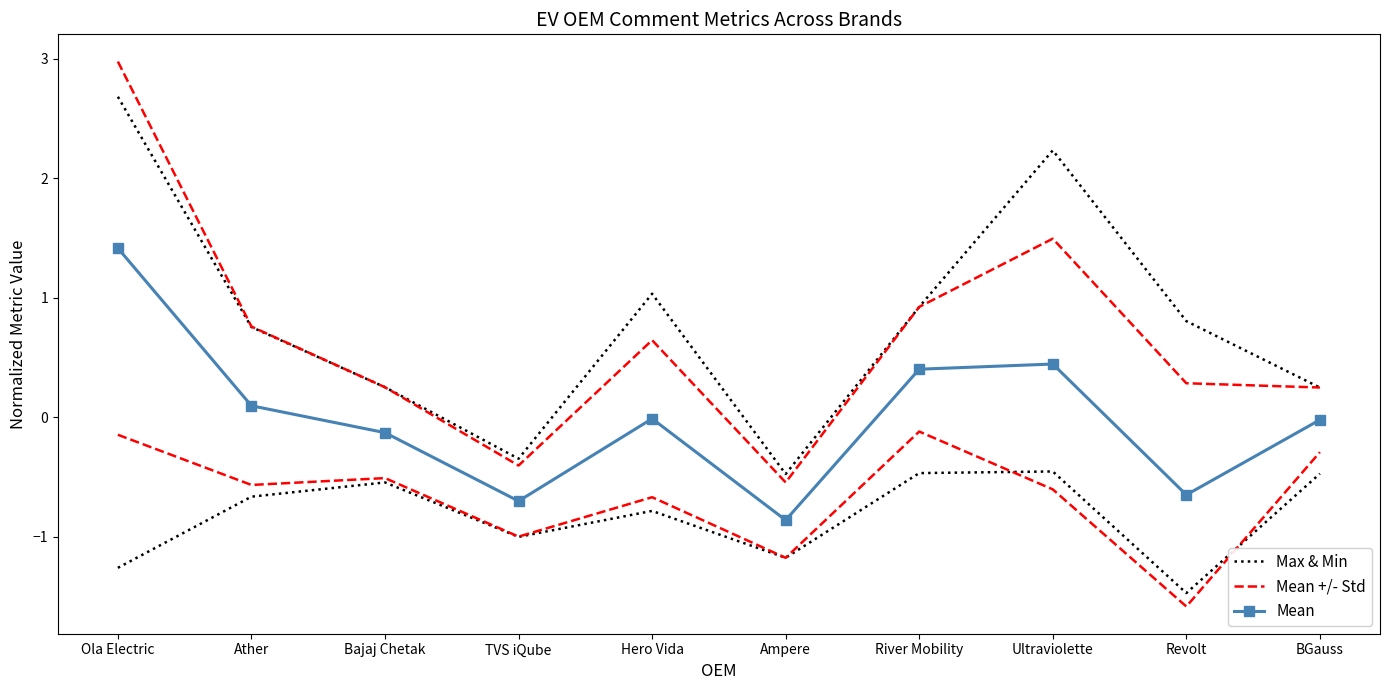

How many data points in Mean are above 0?

4